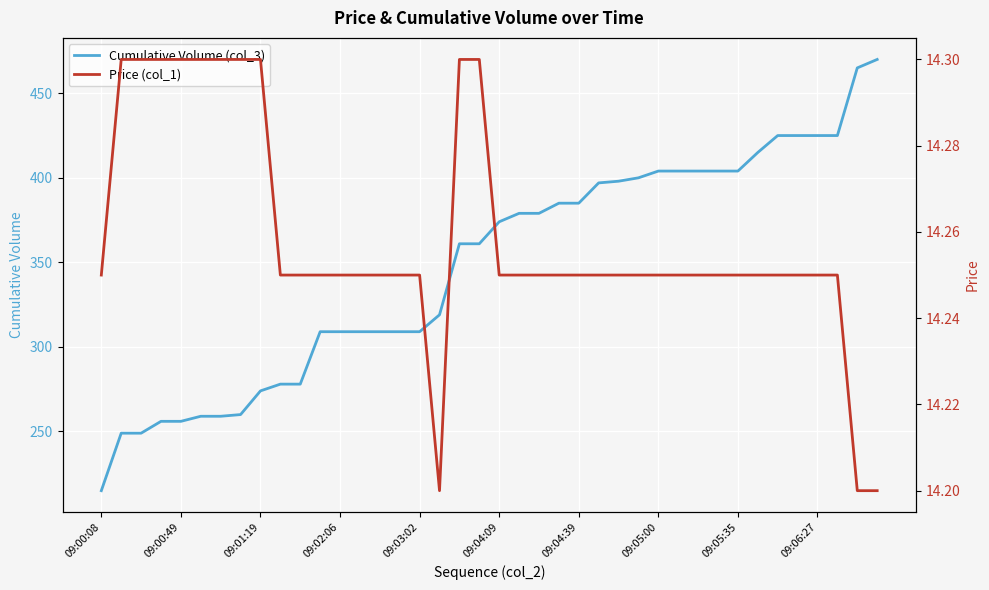

At how many categories does at least one series exceed 214?

40